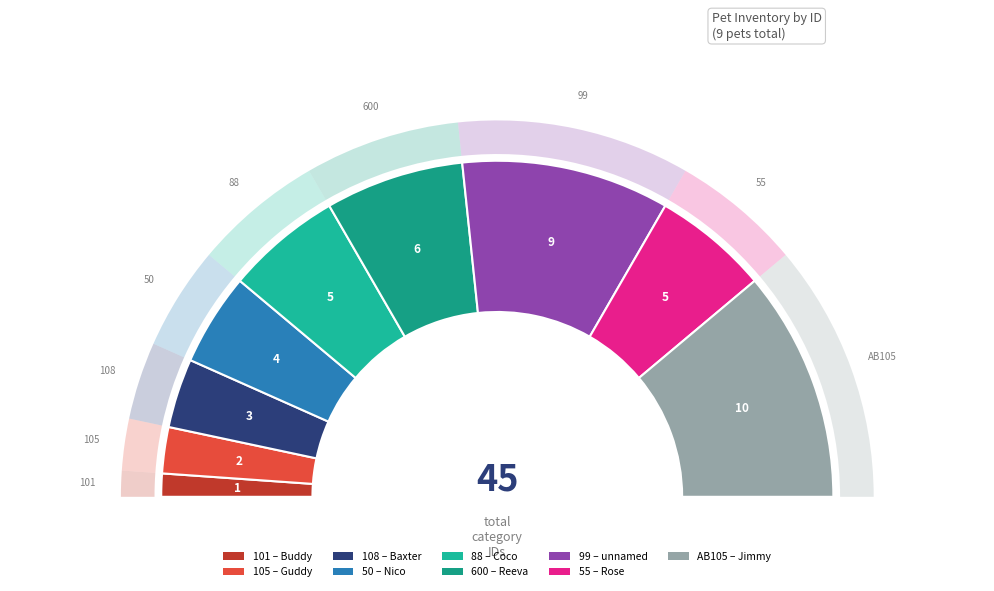

Which category has the smallest portion of the pie?

101